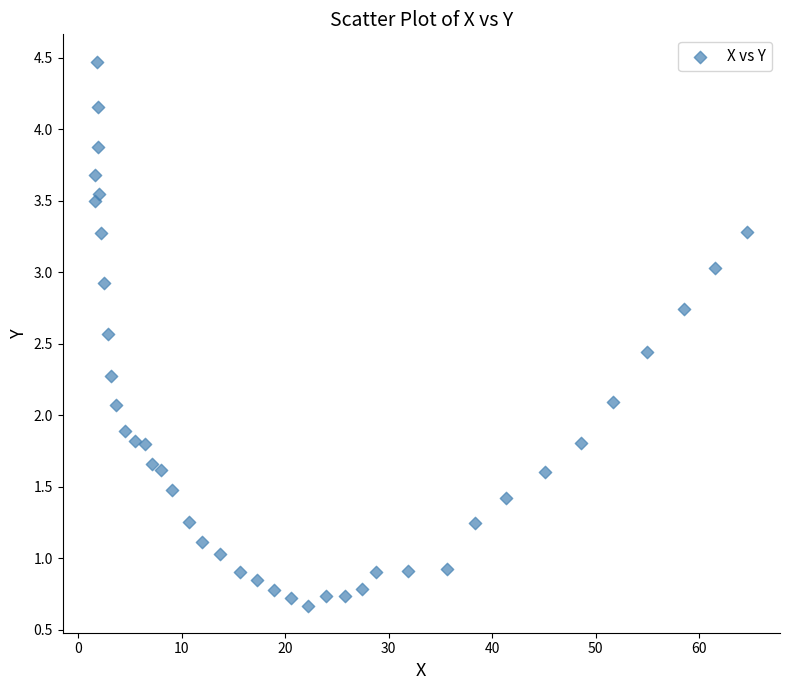

What is the range of X values (max minus min)?

63.1